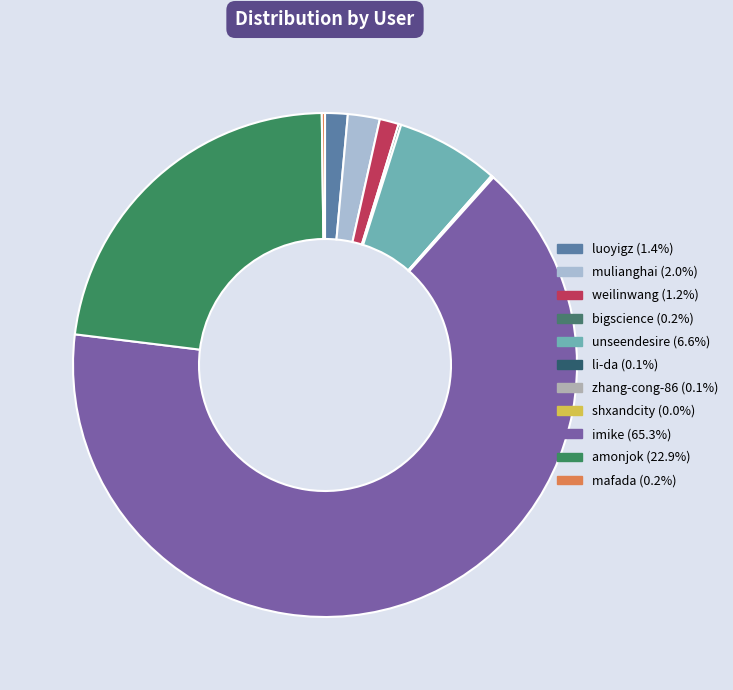

What is the ratio of the value at mafada to the value at mulianghai?

0.1